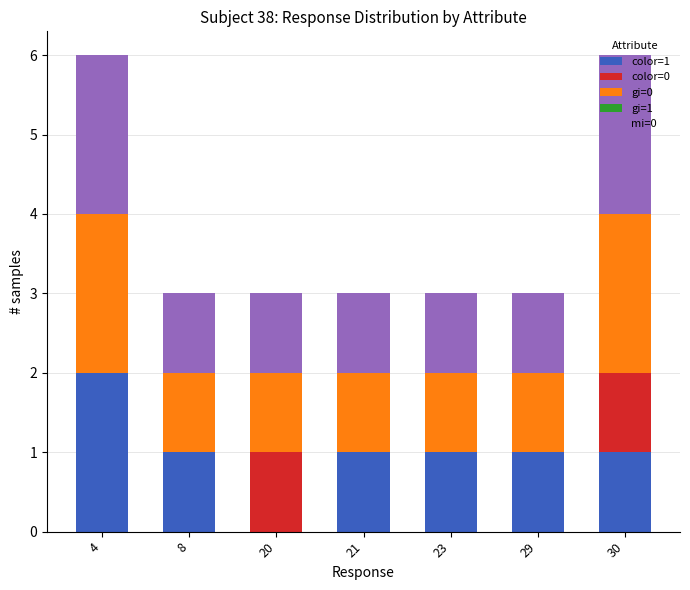

What is the total value across all series at 21?

3